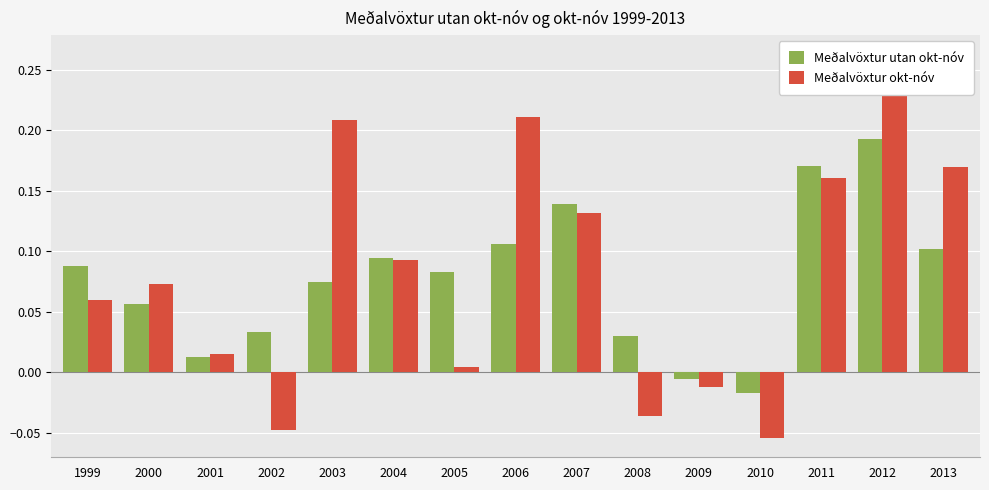

How many values in Meðalvöxtur okt-nóv are below zero?

4